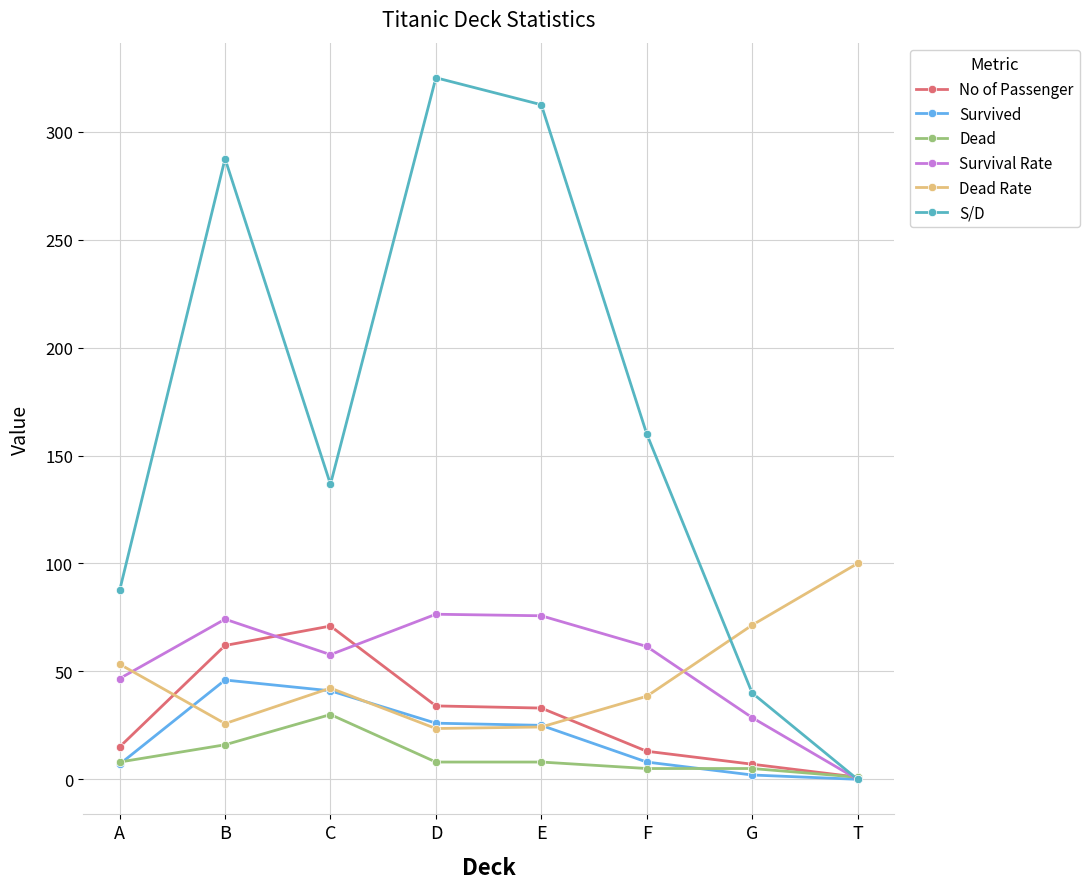

List the labels in order of S/D value, smallest first.

T, G, A, C, F, B, E, D